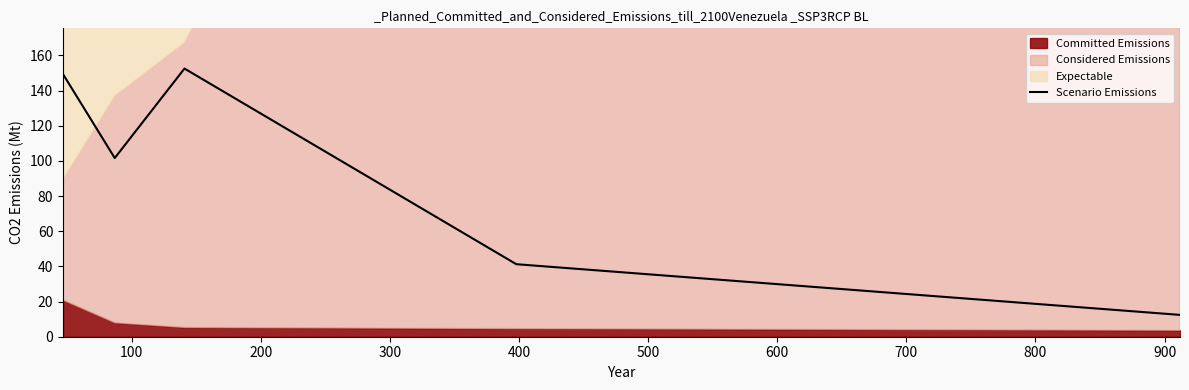

Reading left to right, what are all the values shown in this chart?

149.3	101.6	152.5	41.2	12.4